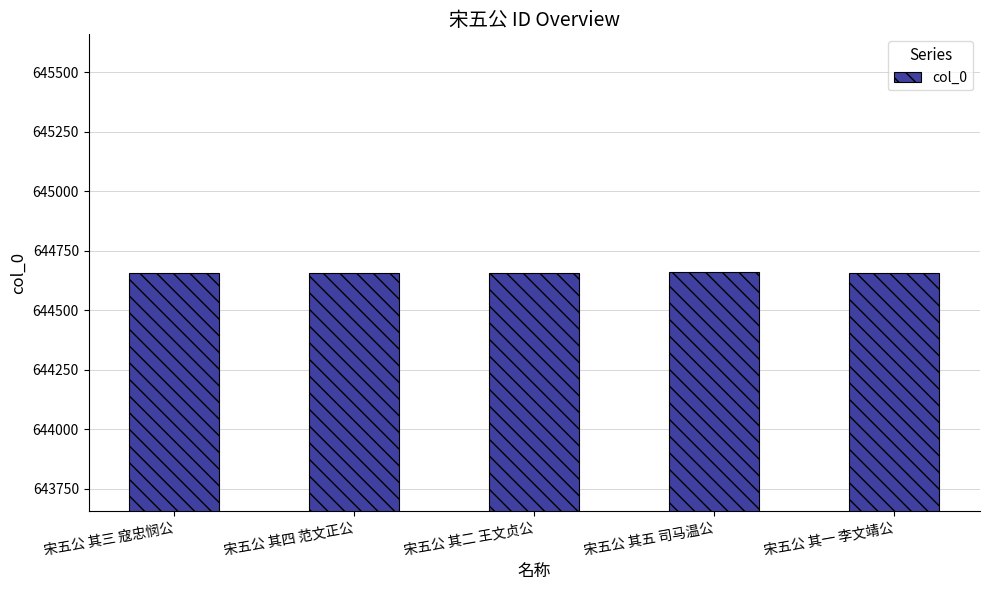

What position from the right is 宋五公 其四 范文正公?

4